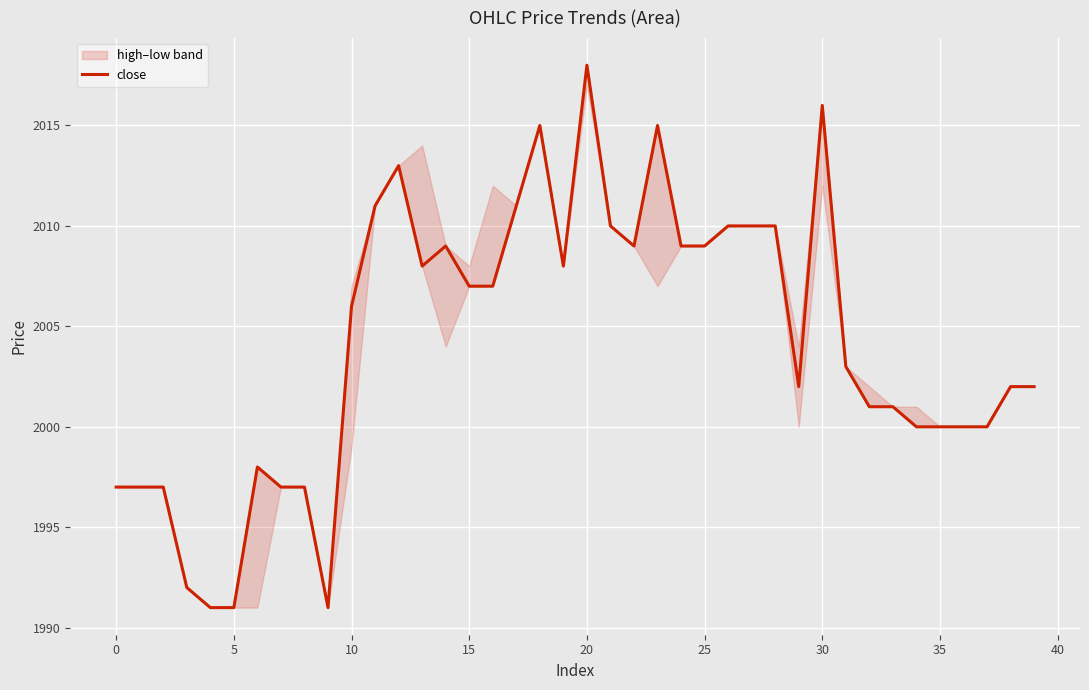

What is the label of the 34th point from the left?

33